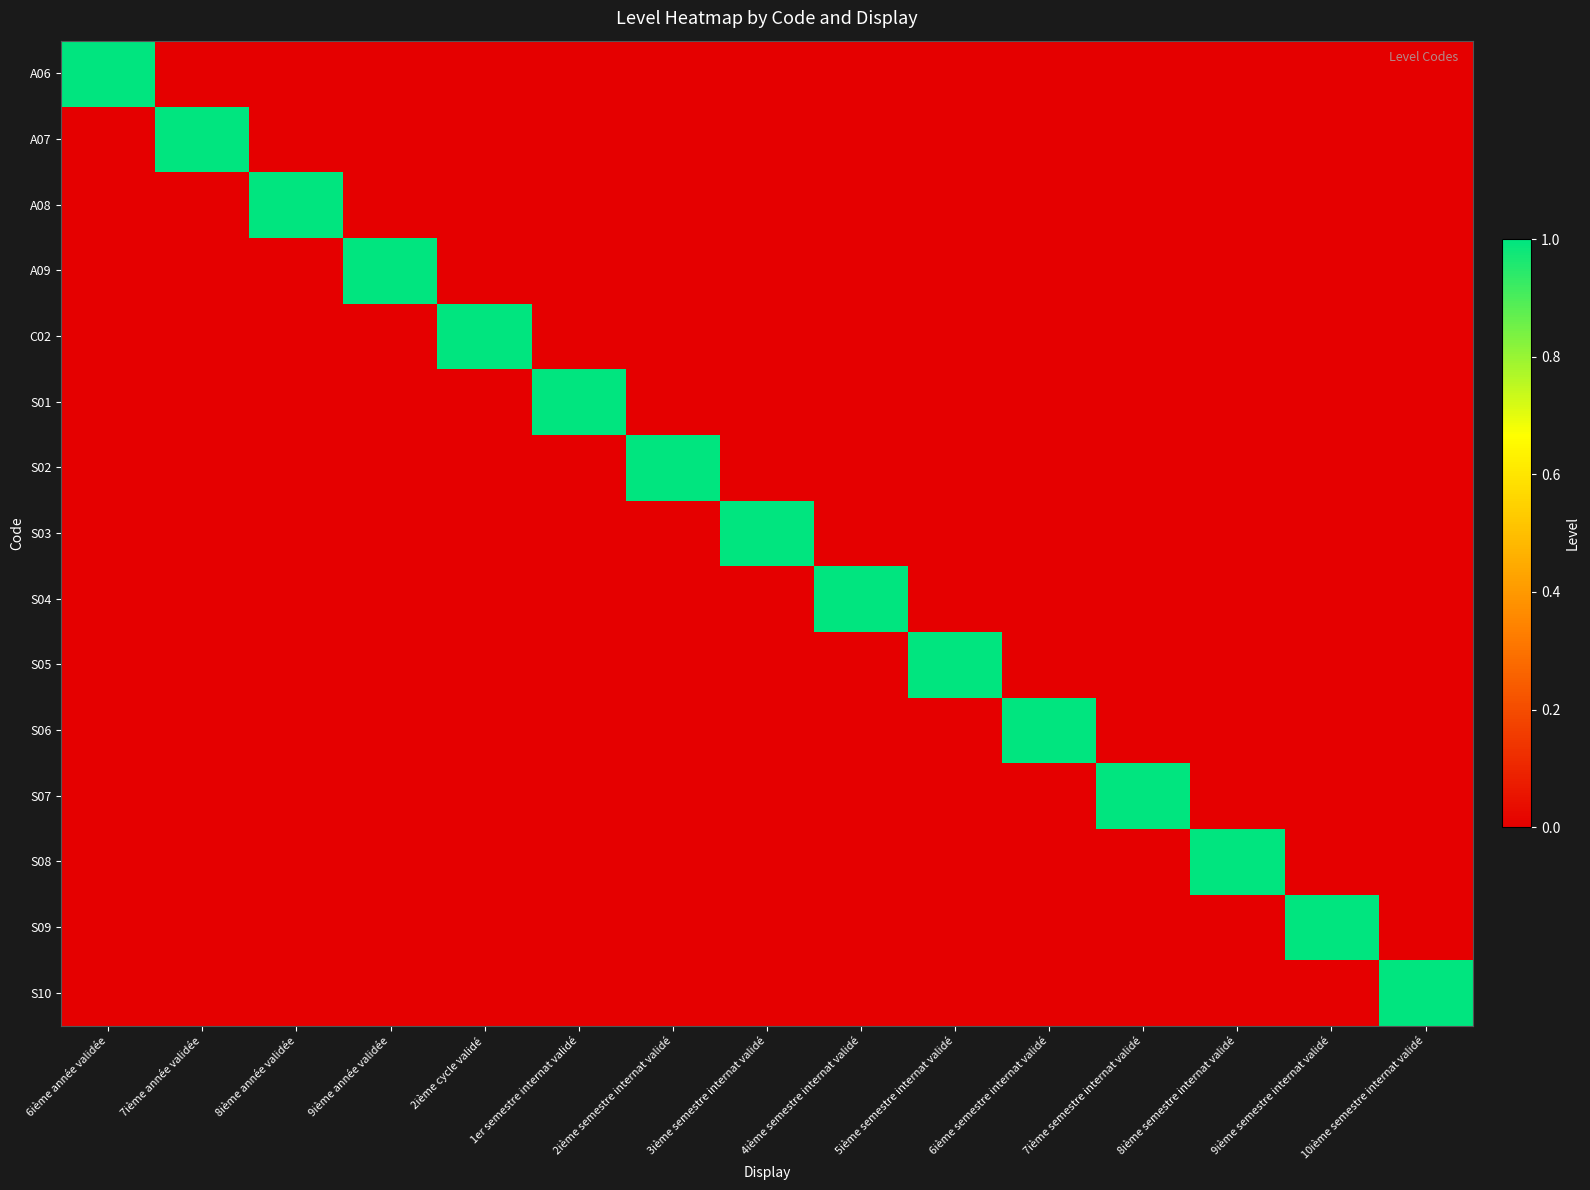

Reading right to left, list all the values displayed in this chart.

A06: 10ième semestre internat validé=0	9ième semestre internat validé=0	8ième semestre internat validé=0	7ième semestre internat validé=0	6ième semestre internat validé=0	5ième semestre internat validé=0	4ième semestre internat validé=0	3ième semestre internat validé=0	2ième semestre internat validé=0	1er semestre internat validé=0	2ième cycle validé=0	9ième année validée=0	8ième année validée=0	7ième année validée=0	6ième année validée=1
A07: 10ième semestre internat validé=0	9ième semestre internat validé=0	8ième semestre internat validé=0	7ième semestre internat validé=0	6ième semestre internat validé=0	5ième semestre internat validé=0	4ième semestre internat validé=0	3ième semestre internat validé=0	2ième semestre internat validé=0	1er semestre internat validé=0	2ième cycle validé=0	9ième année validée=0	8ième année validée=0	7ième année validée=1	6ième année validée=0
A08: 10ième semestre internat validé=0	9ième semestre internat validé=0	8ième semestre internat validé=0	7ième semestre internat validé=0	6ième semestre internat validé=0	5ième semestre internat validé=0	4ième semestre internat validé=0	3ième semestre internat validé=0	2ième semestre internat validé=0	1er semestre internat validé=0	2ième cycle validé=0	9ième année validée=0	8ième année validée=1	7ième année validée=0	6ième année validée=0
A09: 10ième semestre internat validé=0	9ième semestre internat validé=0	8ième semestre internat validé=0	7ième semestre internat validé=0	6ième semestre internat validé=0	5ième semestre internat validé=0	4ième semestre internat validé=0	3ième semestre internat validé=0	2ième semestre internat validé=0	1er semestre internat validé=0	2ième cycle validé=0	9ième année validée=1	8ième année validée=0	7ième année validée=0	6ième année validée=0
C02: 10ième semestre internat validé=0	9ième semestre internat validé=0	8ième semestre internat validé=0	7ième semestre internat validé=0	6ième semestre internat validé=0	5ième semestre internat validé=0	4ième semestre internat validé=0	3ième semestre internat validé=0	2ième semestre internat validé=0	1er semestre internat validé=0	2ième cycle validé=1	9ième année validée=0	8ième année validée=0	7ième année validée=0	6ième année validée=0
S01: 10ième semestre internat validé=0	9ième semestre internat validé=0	8ième semestre internat validé=0	7ième semestre internat validé=0	6ième semestre internat validé=0	5ième semestre internat validé=0	4ième semestre internat validé=0	3ième semestre internat validé=0	2ième semestre internat validé=0	1er semestre internat validé=1	2ième cycle validé=0	9ième année validée=0	8ième année validée=0	7ième année validée=0	6ième année validée=0
S02: 10ième semestre internat validé=0	9ième semestre internat validé=0	8ième semestre internat validé=0	7ième semestre internat validé=0	6ième semestre internat validé=0	5ième semestre internat validé=0	4ième semestre internat validé=0	3ième semestre internat validé=0	2ième semestre internat validé=1	1er semestre internat validé=0	2ième cycle validé=0	9ième année validée=0	8ième année validée=0	7ième année validée=0	6ième année validée=0
S03: 10ième semestre internat validé=0	9ième semestre internat validé=0	8ième semestre internat validé=0	7ième semestre internat validé=0	6ième semestre internat validé=0	5ième semestre internat validé=0	4ième semestre internat validé=0	3ième semestre internat validé=1	2ième semestre internat validé=0	1er semestre internat validé=0	2ième cycle validé=0	9ième année validée=0	8ième année validée=0	7ième année validée=0	6ième année validée=0
S04: 10ième semestre internat validé=0	9ième semestre internat validé=0	8ième semestre internat validé=0	7ième semestre internat validé=0	6ième semestre internat validé=0	5ième semestre internat validé=0	4ième semestre internat validé=1	3ième semestre internat validé=0	2ième semestre internat validé=0	1er semestre internat validé=0	2ième cycle validé=0	9ième année validée=0	8ième année validée=0	7ième année validée=0	6ième année validée=0
S05: 10ième semestre internat validé=0	9ième semestre internat validé=0	8ième semestre internat validé=0	7ième semestre internat validé=0	6ième semestre internat validé=0	5ième semestre internat validé=1	4ième semestre internat validé=0	3ième semestre internat validé=0	2ième semestre internat validé=0	1er semestre internat validé=0	2ième cycle validé=0	9ième année validée=0	8ième année validée=0	7ième année validée=0	6ième année validée=0
S06: 10ième semestre internat validé=0	9ième semestre internat validé=0	8ième semestre internat validé=0	7ième semestre internat validé=0	6ième semestre internat validé=1	5ième semestre internat validé=0	4ième semestre internat validé=0	3ième semestre internat validé=0	2ième semestre internat validé=0	1er semestre internat validé=0	2ième cycle validé=0	9ième année validée=0	8ième année validée=0	7ième année validée=0	6ième année validée=0
S07: 10ième semestre internat validé=0	9ième semestre internat validé=0	8ième semestre internat validé=0	7ième semestre internat validé=1	6ième semestre internat validé=0	5ième semestre internat validé=0	4ième semestre internat validé=0	3ième semestre internat validé=0	2ième semestre internat validé=0	1er semestre internat validé=0	2ième cycle validé=0	9ième année validée=0	8ième année validée=0	7ième année validée=0	6ième année validée=0
S08: 10ième semestre internat validé=0	9ième semestre internat validé=0	8ième semestre internat validé=1	7ième semestre internat validé=0	6ième semestre internat validé=0	5ième semestre internat validé=0	4ième semestre internat validé=0	3ième semestre internat validé=0	2ième semestre internat validé=0	1er semestre internat validé=0	2ième cycle validé=0	9ième année validée=0	8ième année validée=0	7ième année validée=0	6ième année validée=0
S09: 10ième semestre internat validé=0	9ième semestre internat validé=1	8ième semestre internat validé=0	7ième semestre internat validé=0	6ième semestre internat validé=0	5ième semestre internat validé=0	4ième semestre internat validé=0	3ième semestre internat validé=0	2ième semestre internat validé=0	1er semestre internat validé=0	2ième cycle validé=0	9ième année validée=0	8ième année validée=0	7ième année validée=0	6ième année validée=0
S10: 10ième semestre internat validé=1	9ième semestre internat validé=0	8ième semestre internat validé=0	7ième semestre internat validé=0	6ième semestre internat validé=0	5ième semestre internat validé=0	4ième semestre internat validé=0	3ième semestre internat validé=0	2ième semestre internat validé=0	1er semestre internat validé=0	2ième cycle validé=0	9ième année validée=0	8ième année validée=0	7ième année validée=0	6ième année validée=0